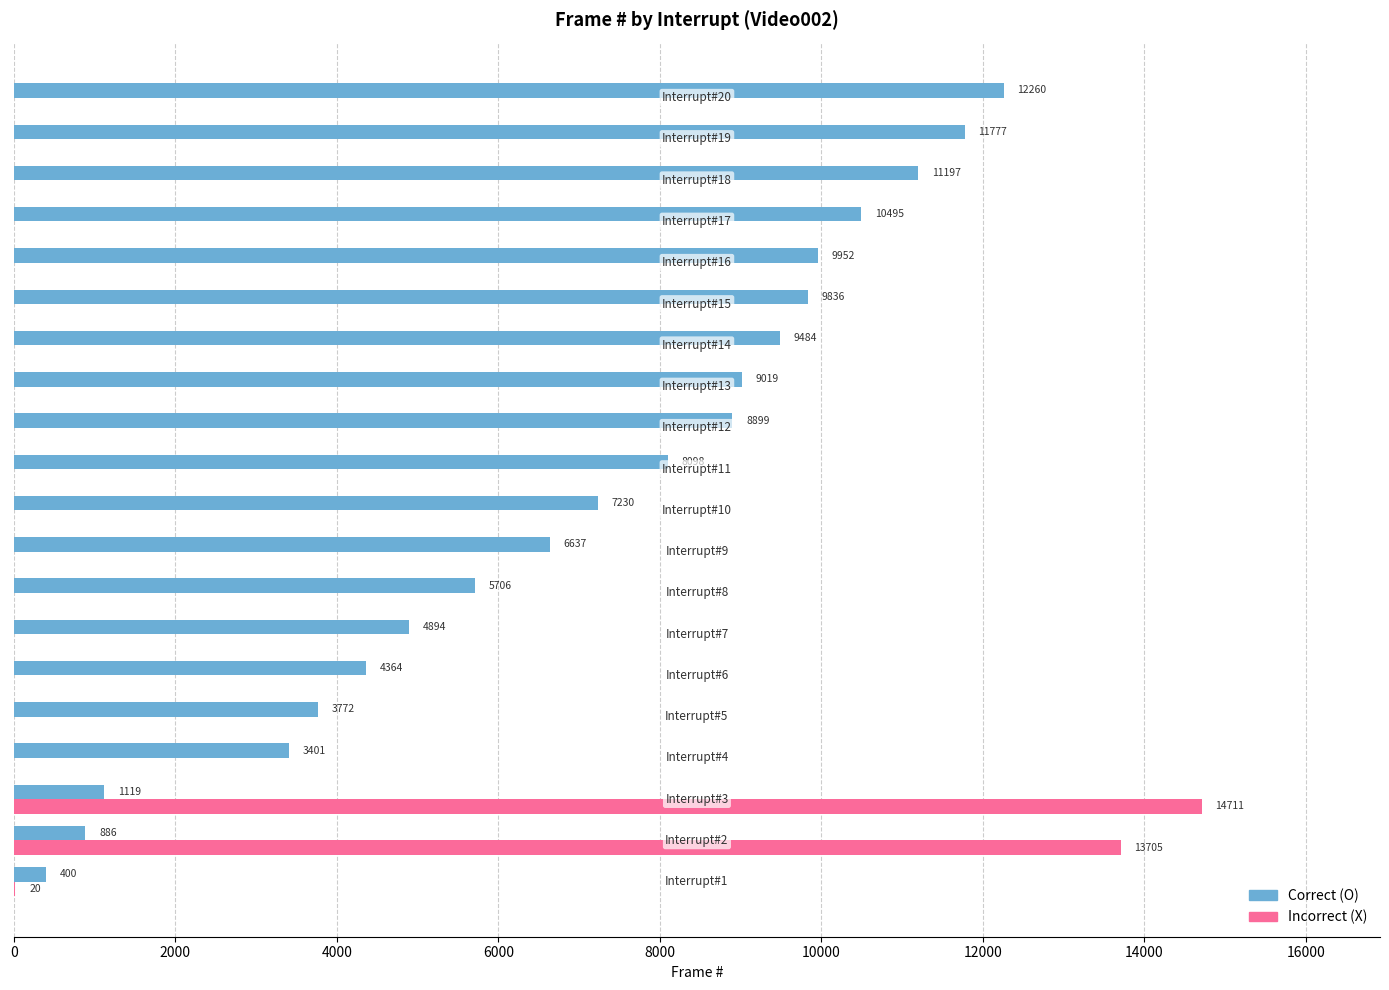

What is the highest value of the Incorrect (X) series?

14711